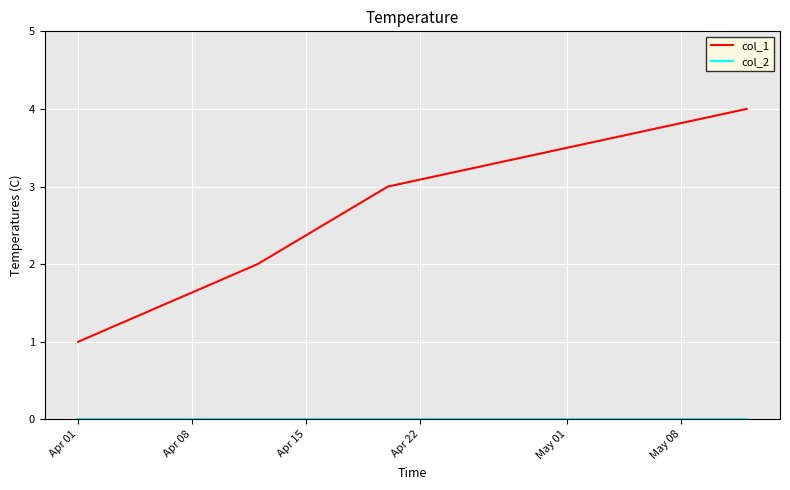

Does the chart display data point markers on the line(s)?

No